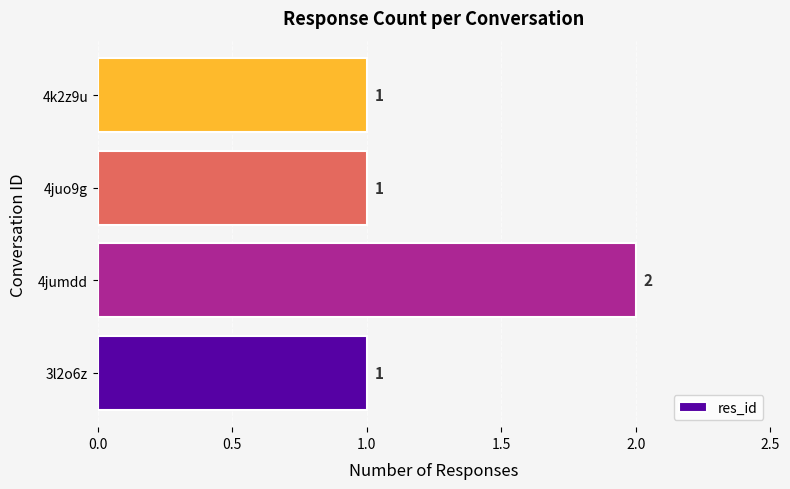

What is the ratio of the value at 4k2z9u to the value at 4juo9g?

1.0